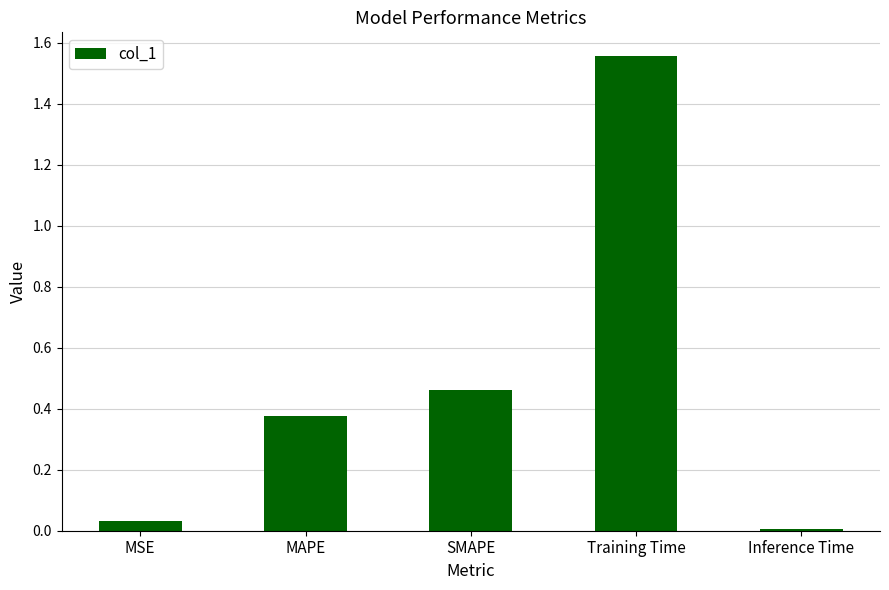

What is the sum of all values?

2.4